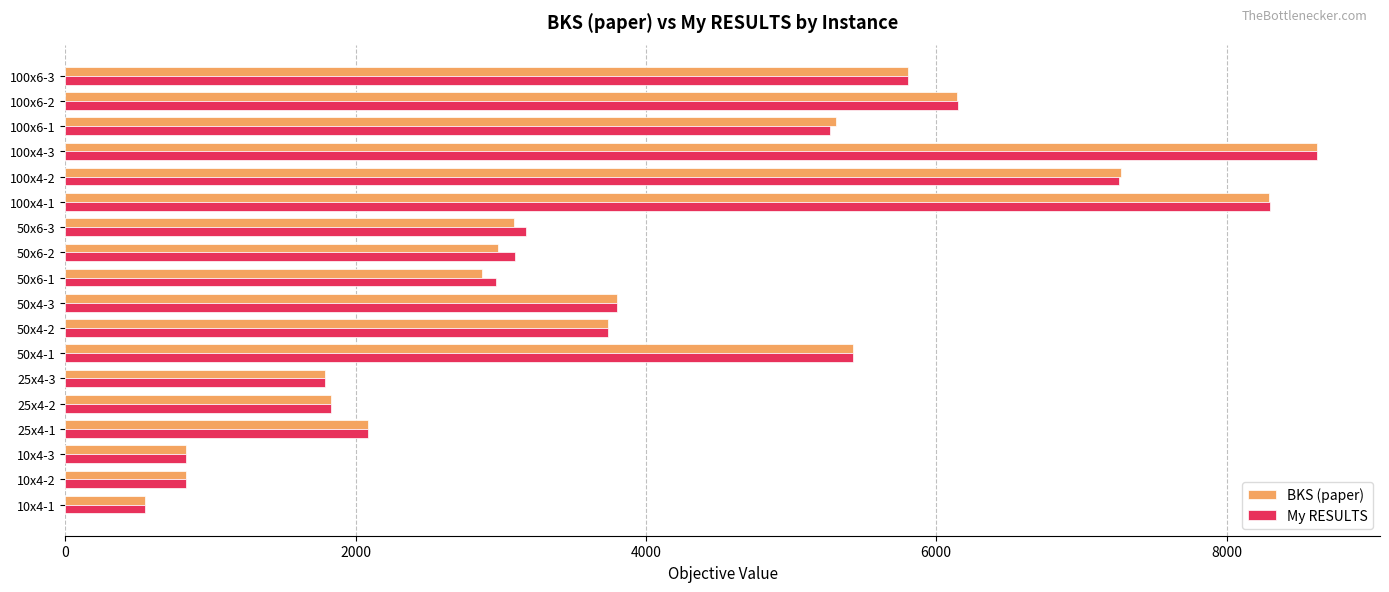

What is the lowest value of the BKS (paper) series?

545.7